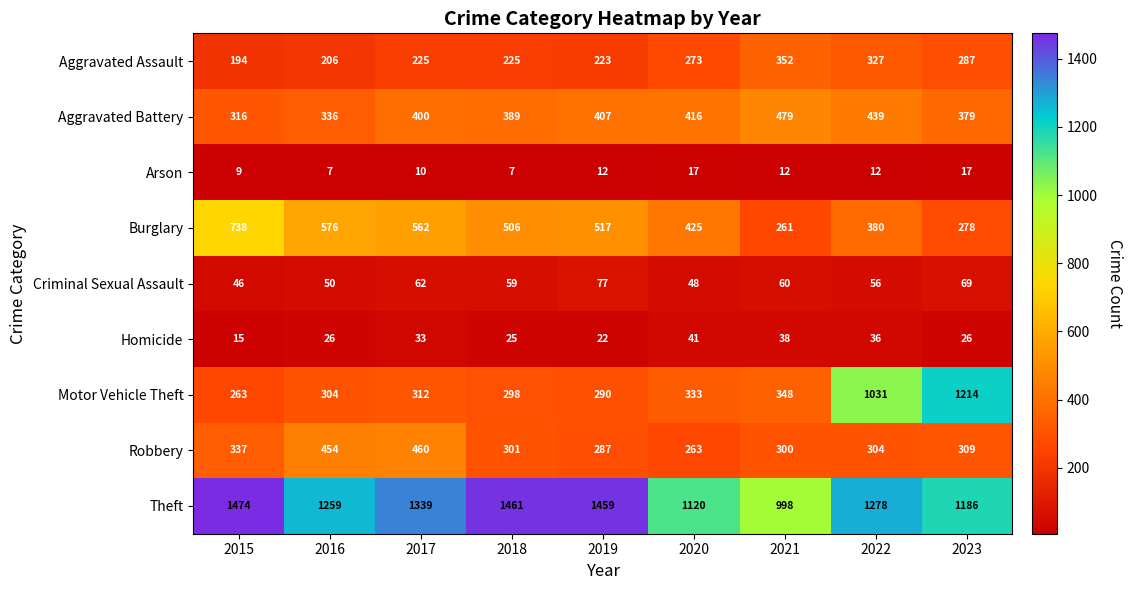

What is the approximate value of Aggravated Battery at 2022, to the nearest 5?

440